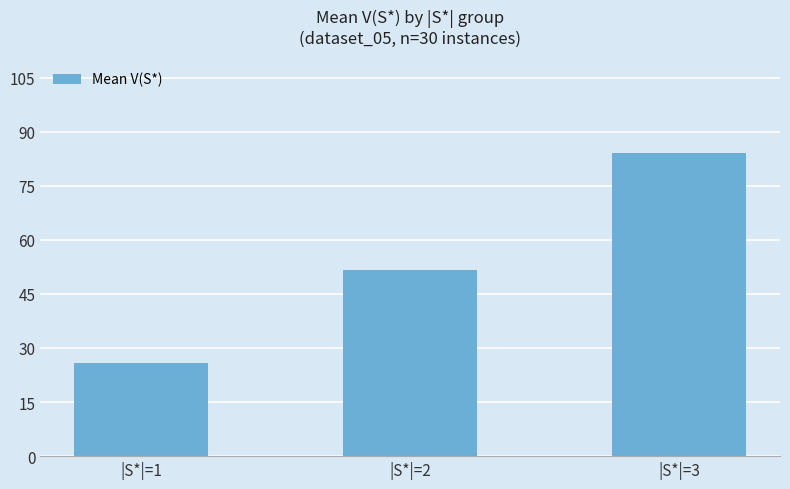

List the labels in order of value, largest first.

|S*|=3, |S*|=2, |S*|=1